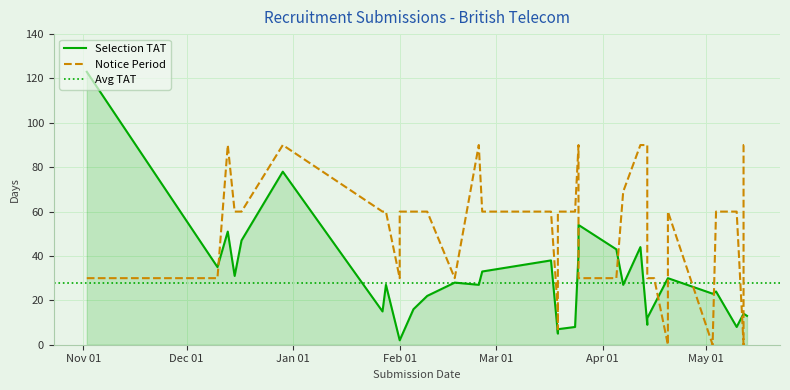

True or false: Notice Period has a value of 37 at 2021-05-04.

False